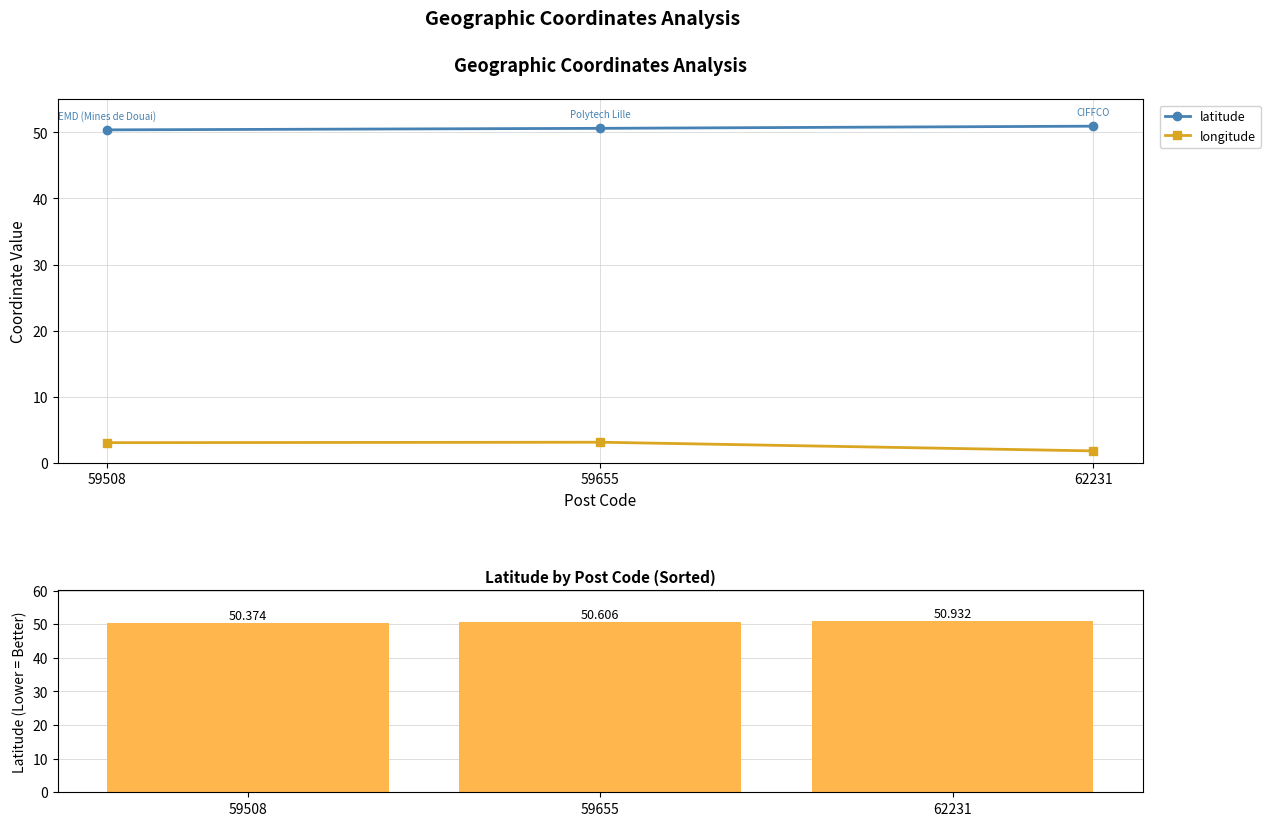

What is the value of the longitude bar at the 2nd from the left?

3.1